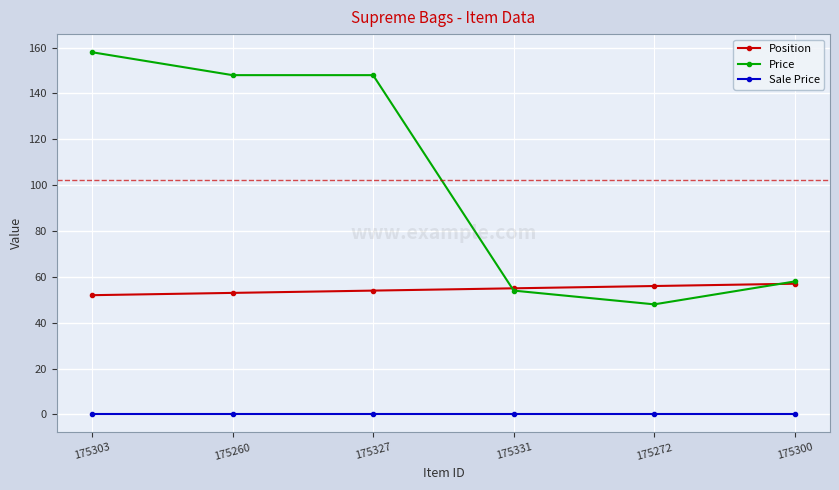

What is the label of the 6th point from the left?

175300